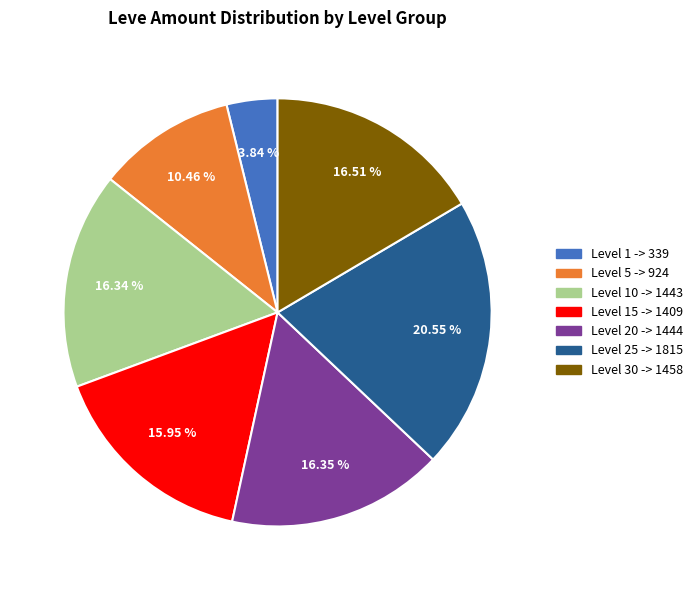

Is there a majority slice in this chart?

No